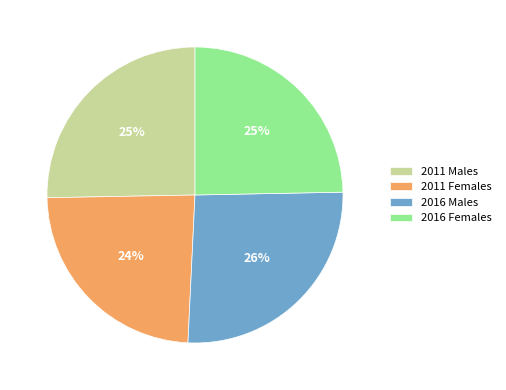

True or false: 2016 Females accounts for 30% of the total.

False